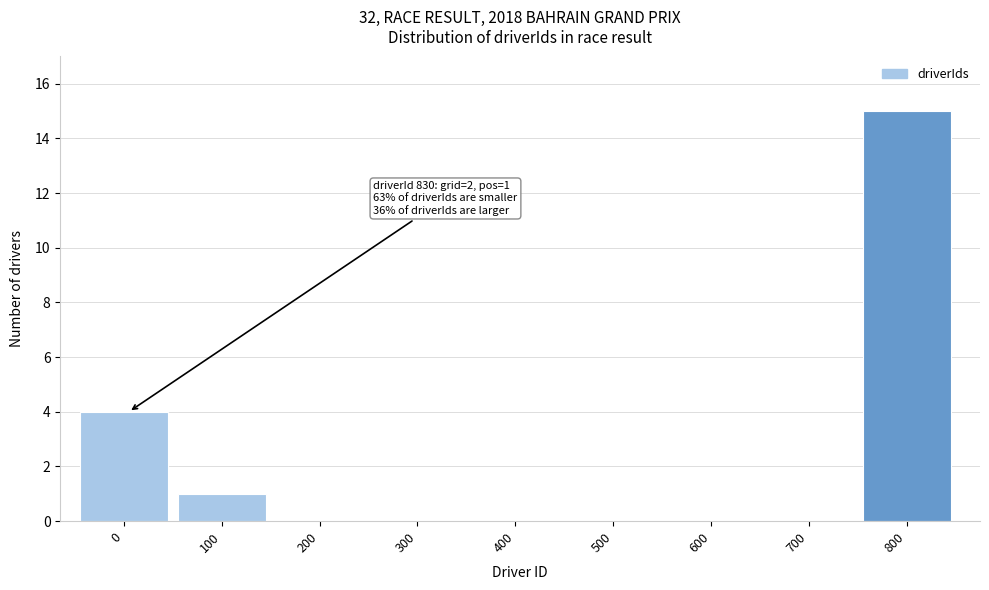

Reading left to right, transcribe all the data shown in this chart.

0=4	100=1	200=0	300=0	400=0	500=0	600=0	700=0	800=15